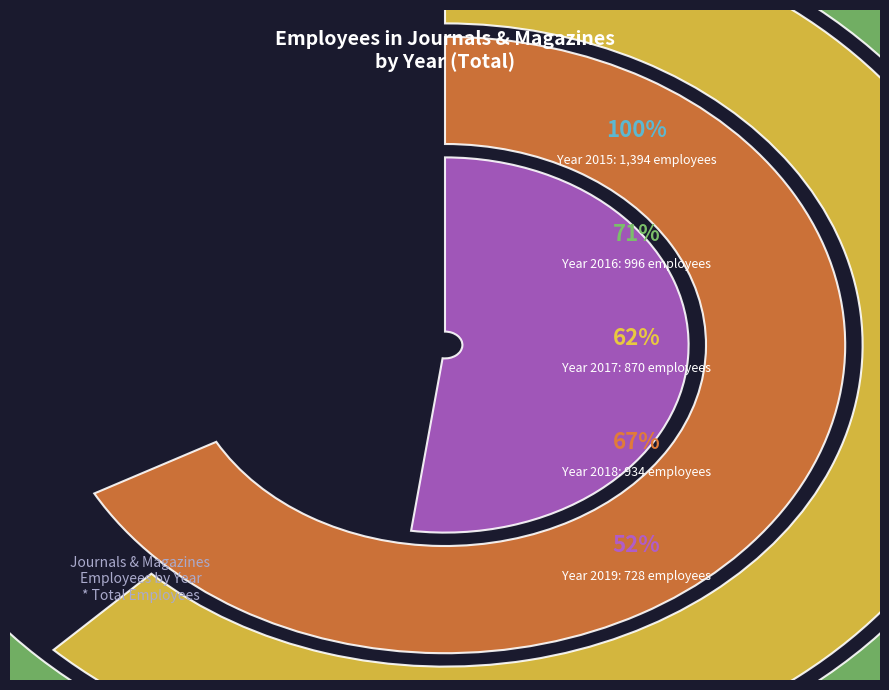

What is the smallest slice in the pie chart?

2019